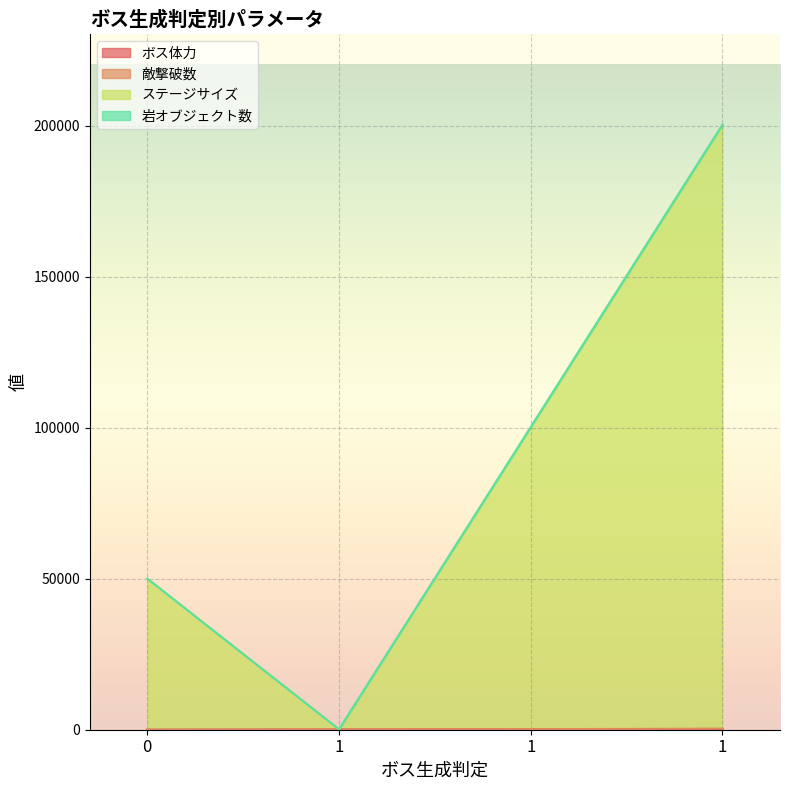

The ステージサイズ series shows 100200 at 1. True or false?

True